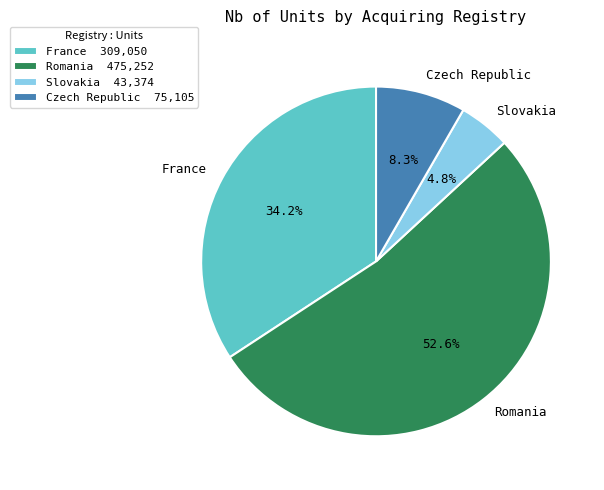

To the nearest percent, what percentage of the pie is France?

34%